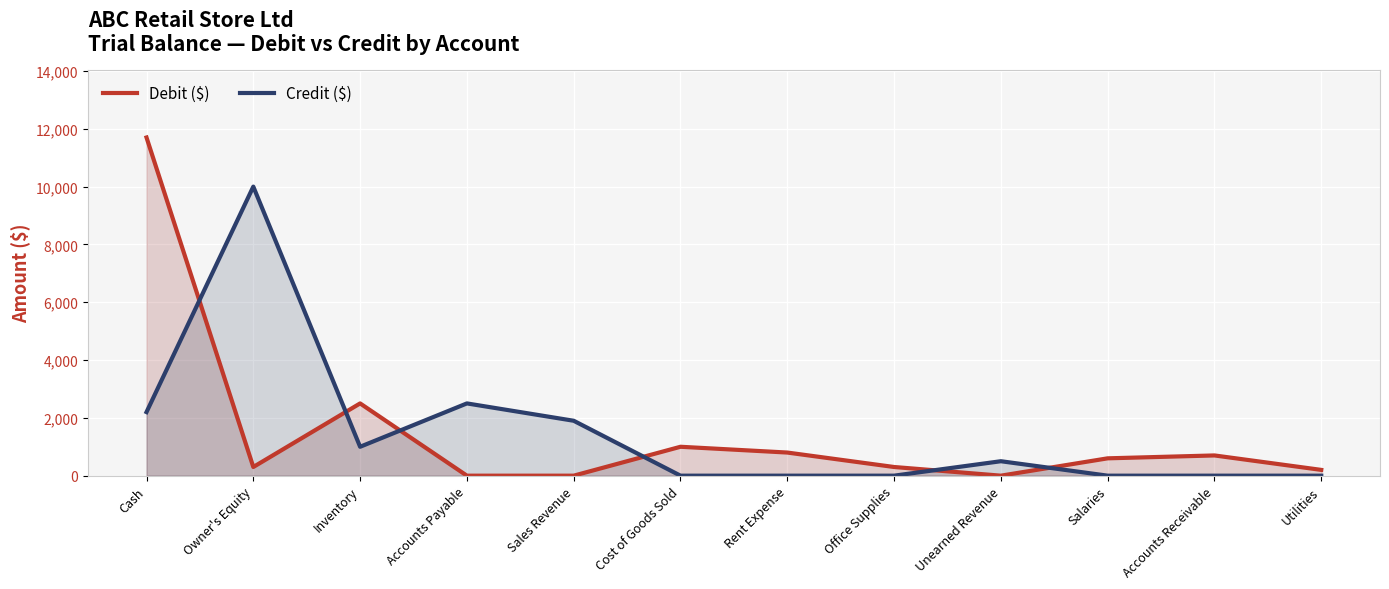

How many categories are shown in the chart?

12